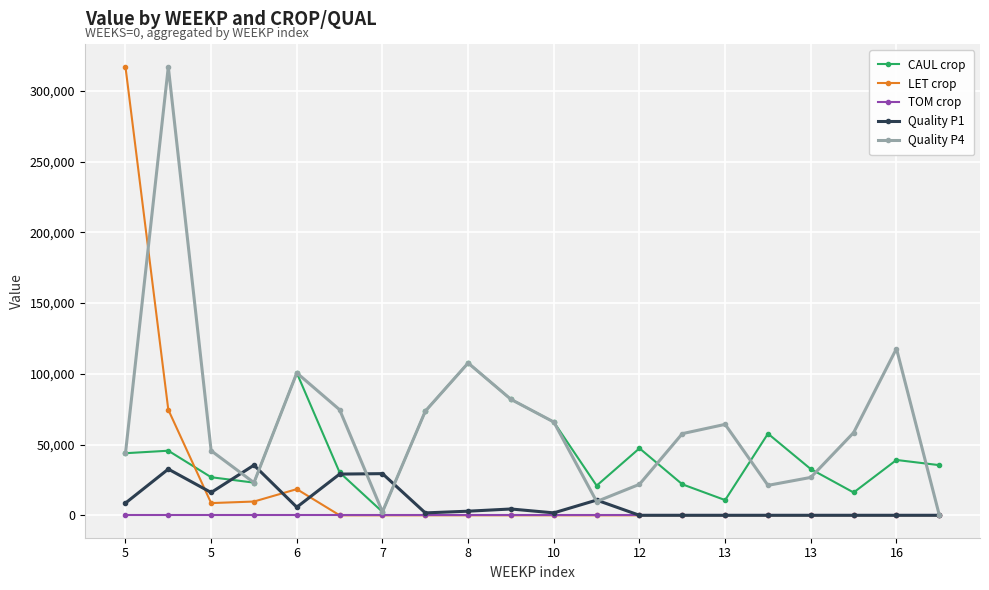

What is the difference between the maximum and minimum values in the CAUL crop series?

105212.9